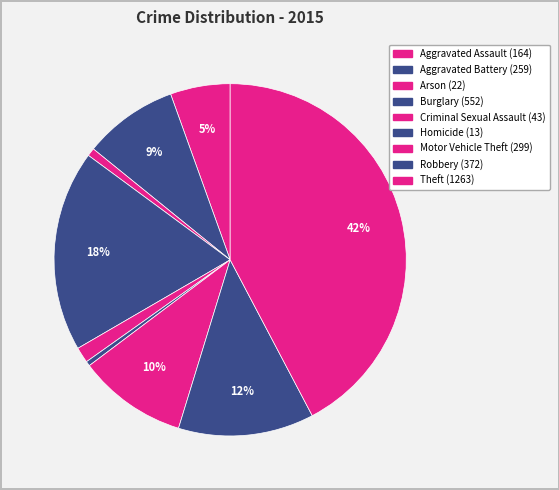

To the nearest percent, what is the difference between the Motor Vehicle Theft and Aggravated Assault slice percentages?

5%